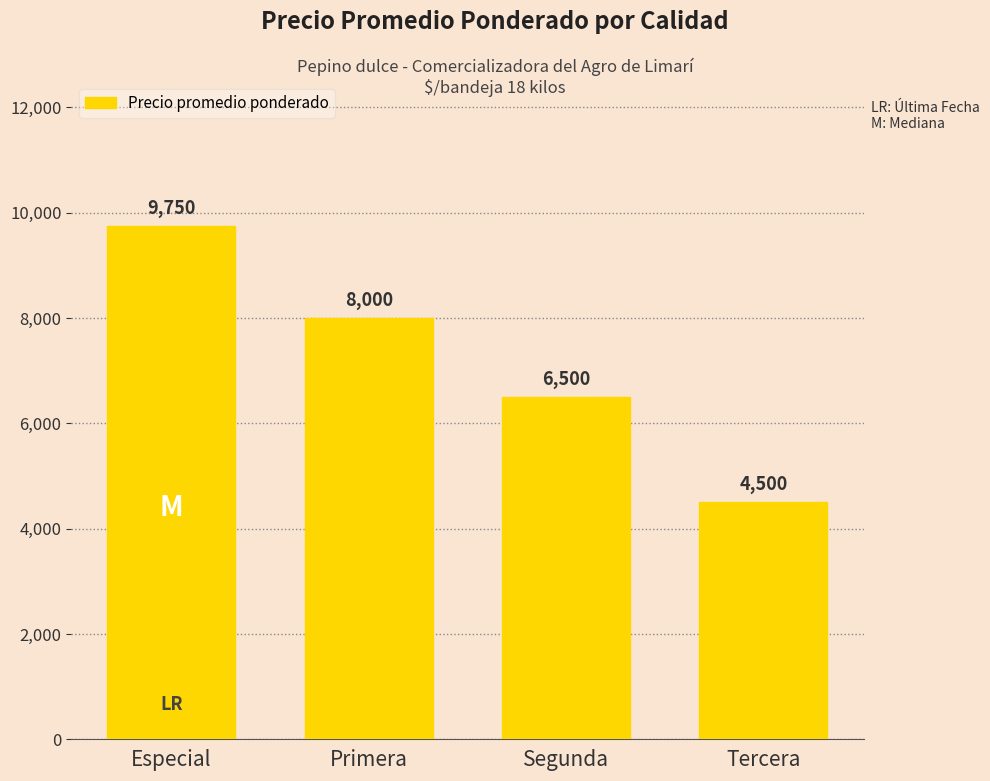

Which category has the lowest value across all series?

Tercera